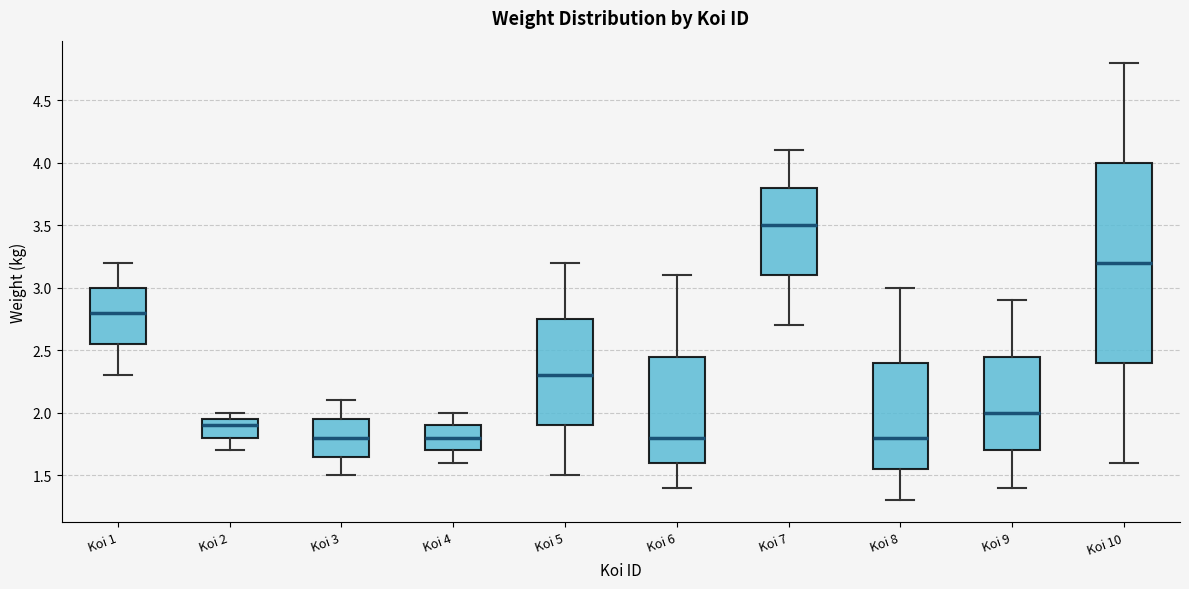

Reading left to right, read every box against the y-axis: the position of its median line, the range the box covers, and the ends of its whiskers. The values are not printed on the chart, so give them approximately, as read against the axis.

Koi 1: median 2.80, box 2.55 to 3.00, whiskers 2.30 to 3.20
Koi 2: median 1.90, box 1.80 to 1.95, whiskers 1.70 to 2.00
Koi 3: median 1.80, box 1.65 to 1.95, whiskers 1.50 to 2.10
Koi 4: median 1.80, box 1.70 to 1.90, whiskers 1.60 to 2.00
Koi 5: median 2.30, box 1.90 to 2.75, whiskers 1.50 to 3.20
Koi 6: median 1.80, box 1.60 to 2.45, whiskers 1.40 to 3.10
Koi 7: median 3.50, box 3.10 to 3.80, whiskers 2.70 to 4.10
Koi 8: median 1.80, box 1.55 to 2.40, whiskers 1.30 to 3.00
Koi 9: median 2.00, box 1.70 to 2.45, whiskers 1.40 to 2.90
Koi 10: median 3.20, box 2.40 to 4.00, whiskers 1.60 to 4.80